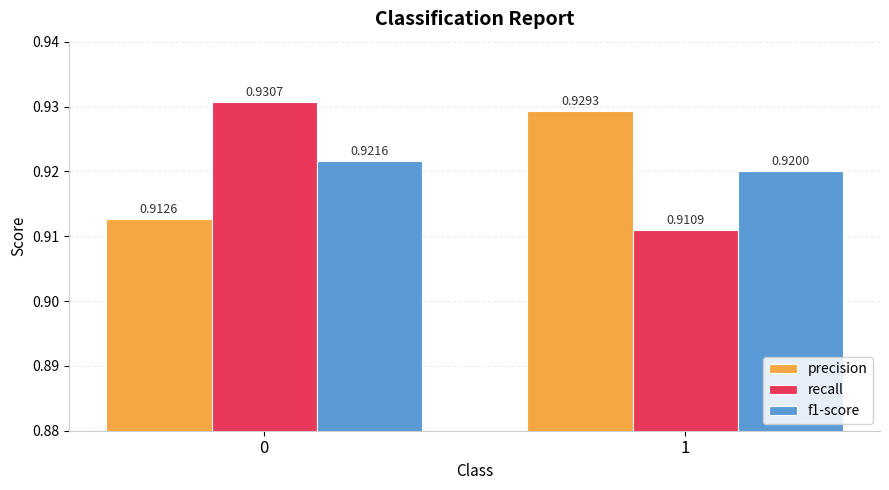

What are all the series names shown in the legend?

precision, recall, f1-score